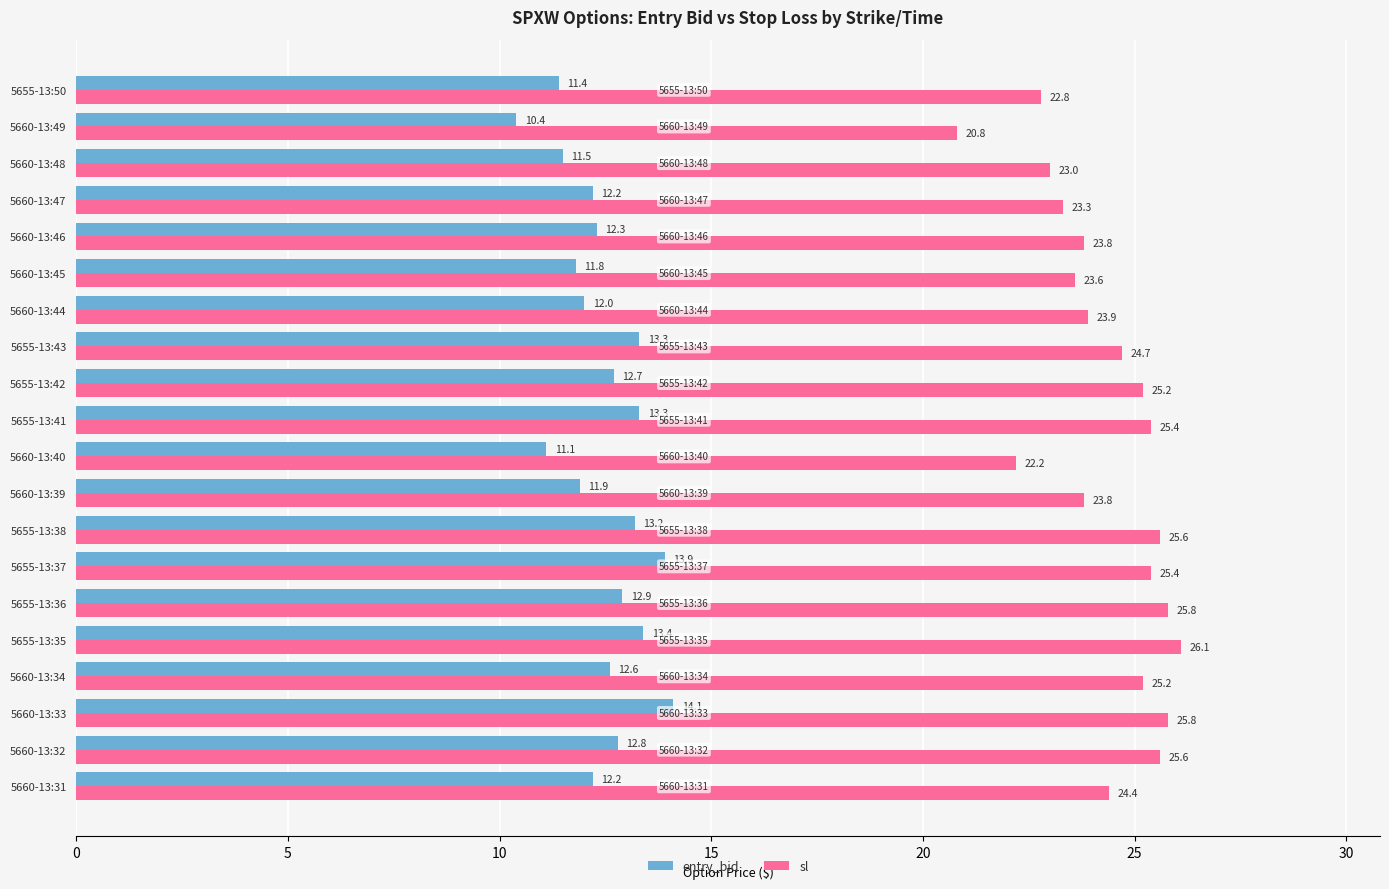

Which series has the widest spread of values?

sl